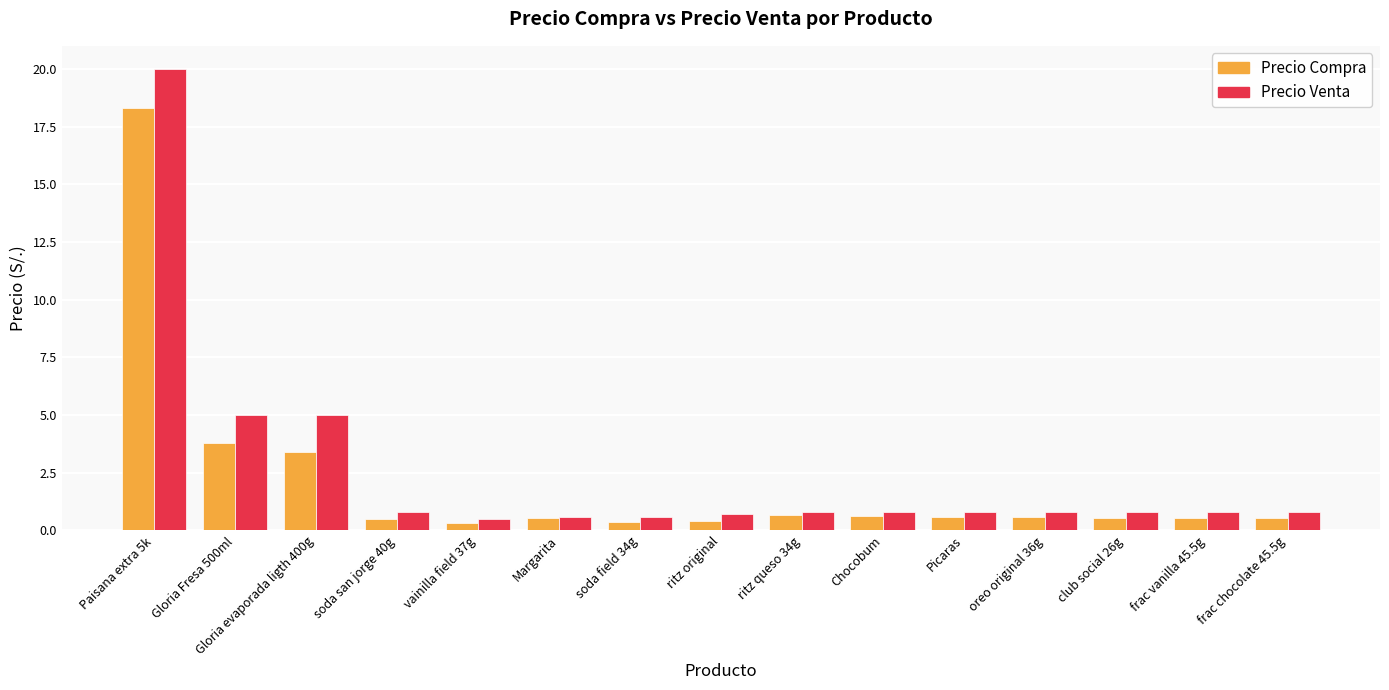

At which label does Precio Venta reach its peak?

Paisana extra 5k